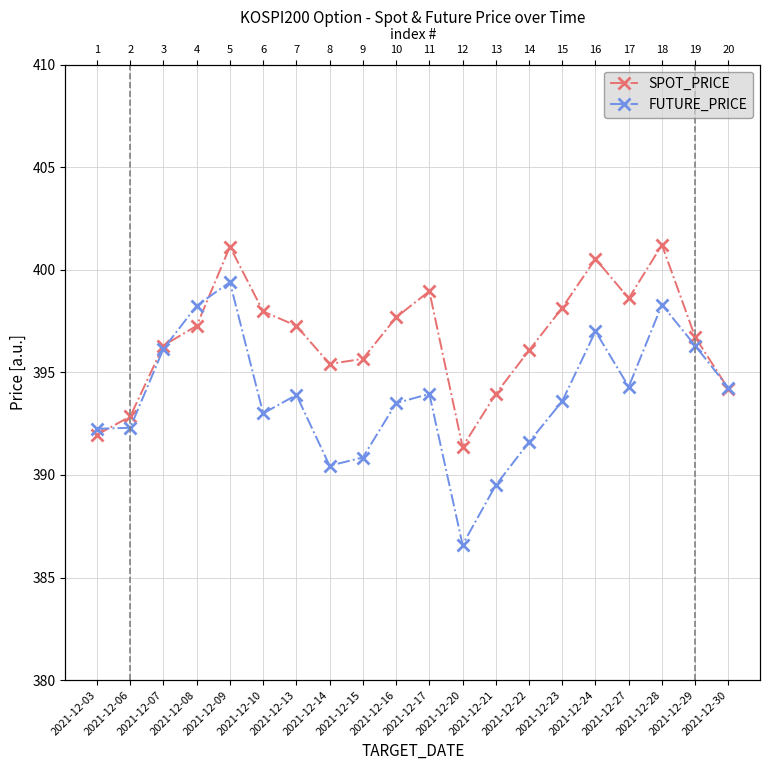

Between 2021-12-17 and 2021-12-27, which series saw the biggest shift?

FUTURE_PRICE